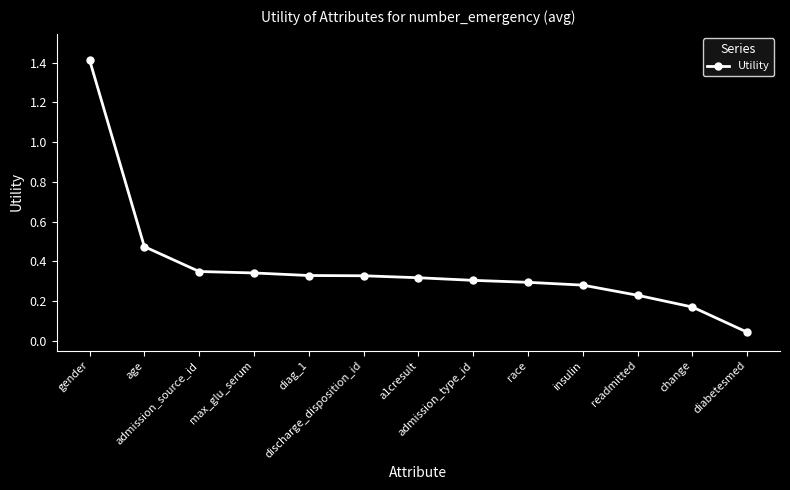

At which category does the chart reach its peak across all series?

gender